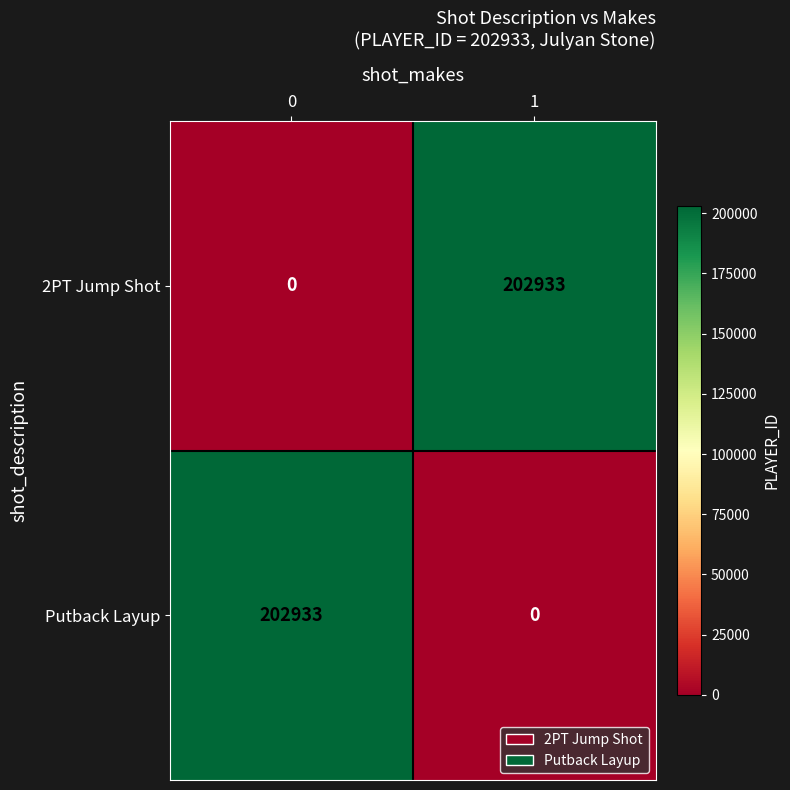

What is the sum of the Putback Layup values at 0 and 1?

202933